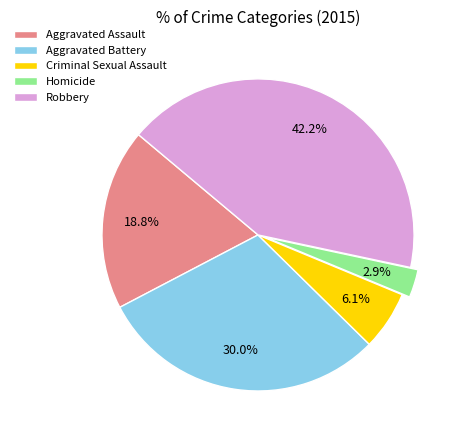

Between Robbery and Aggravated Battery, which is larger?

Robbery